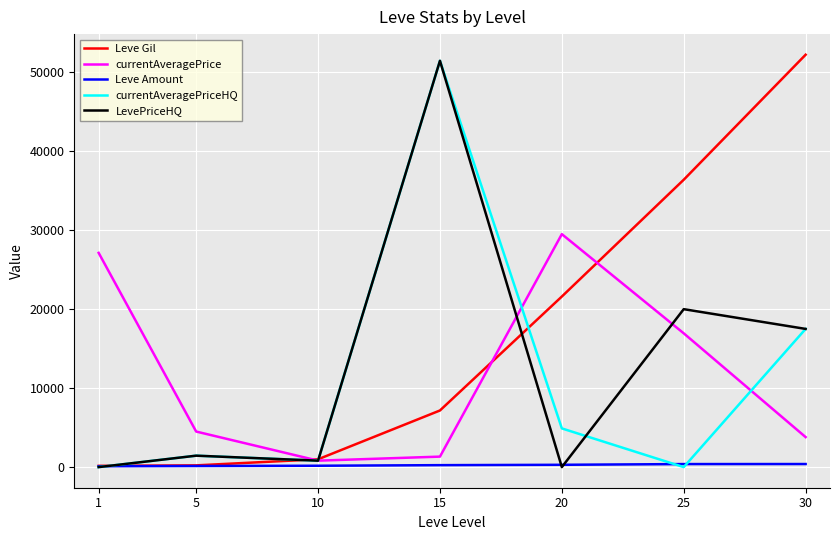

What is the difference between the second highest and minimum values in the Leve Gil series?

36230